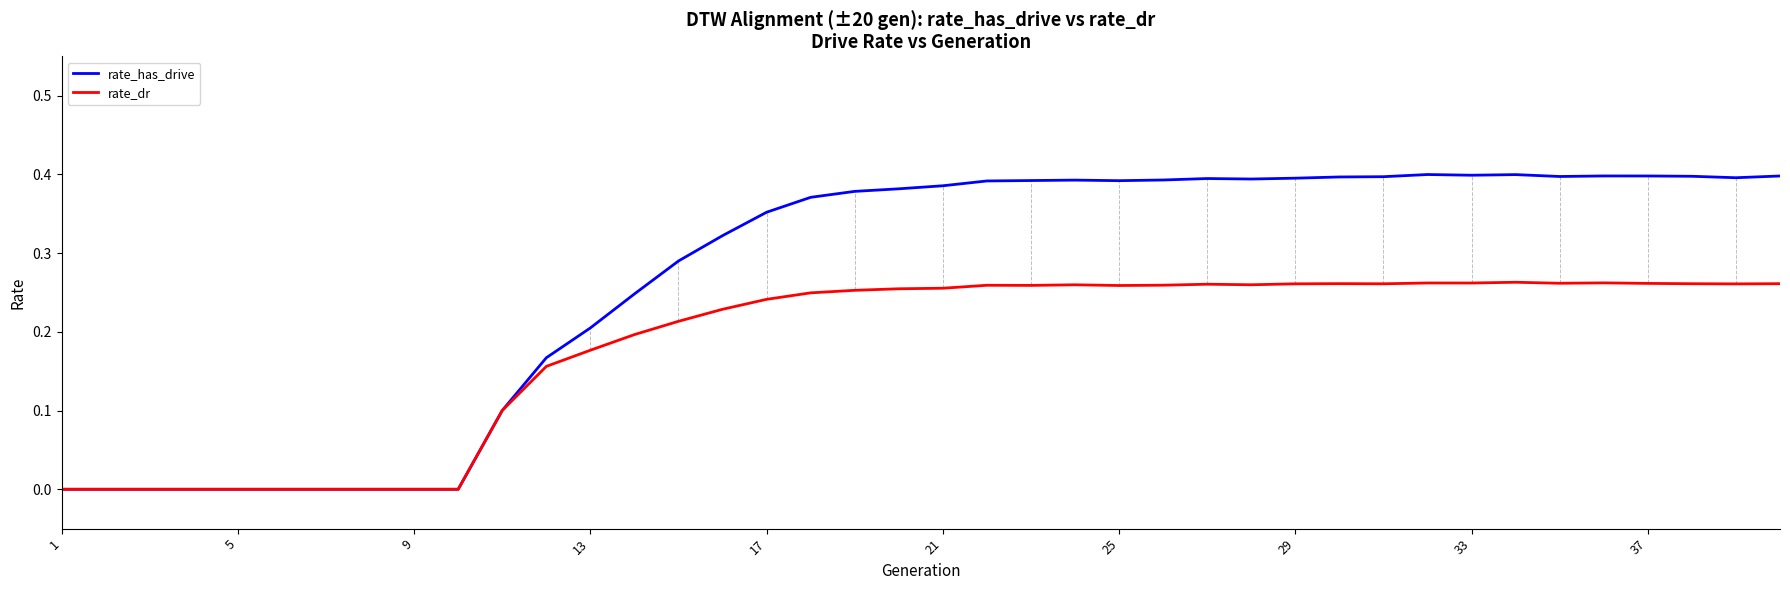

Rank the series by their maximum value, from highest to lowest.

rate_has_drive, rate_dr